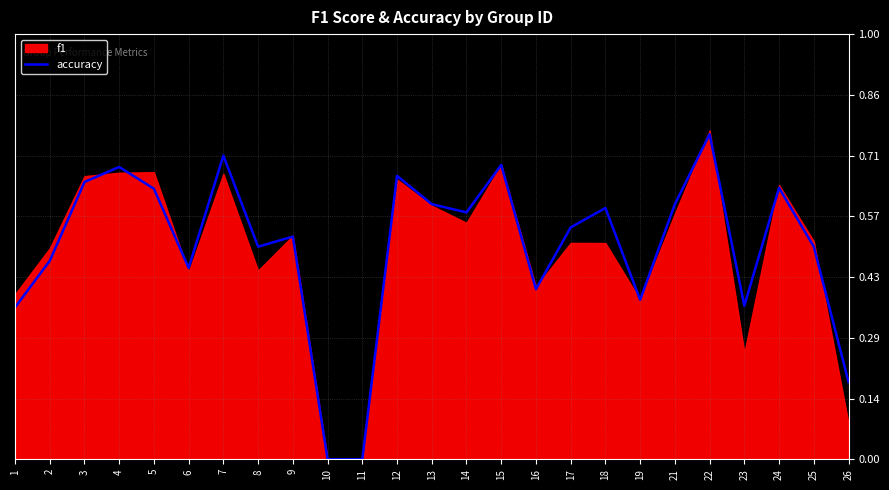

What is the difference between the maximum and second lowest values?

0.8